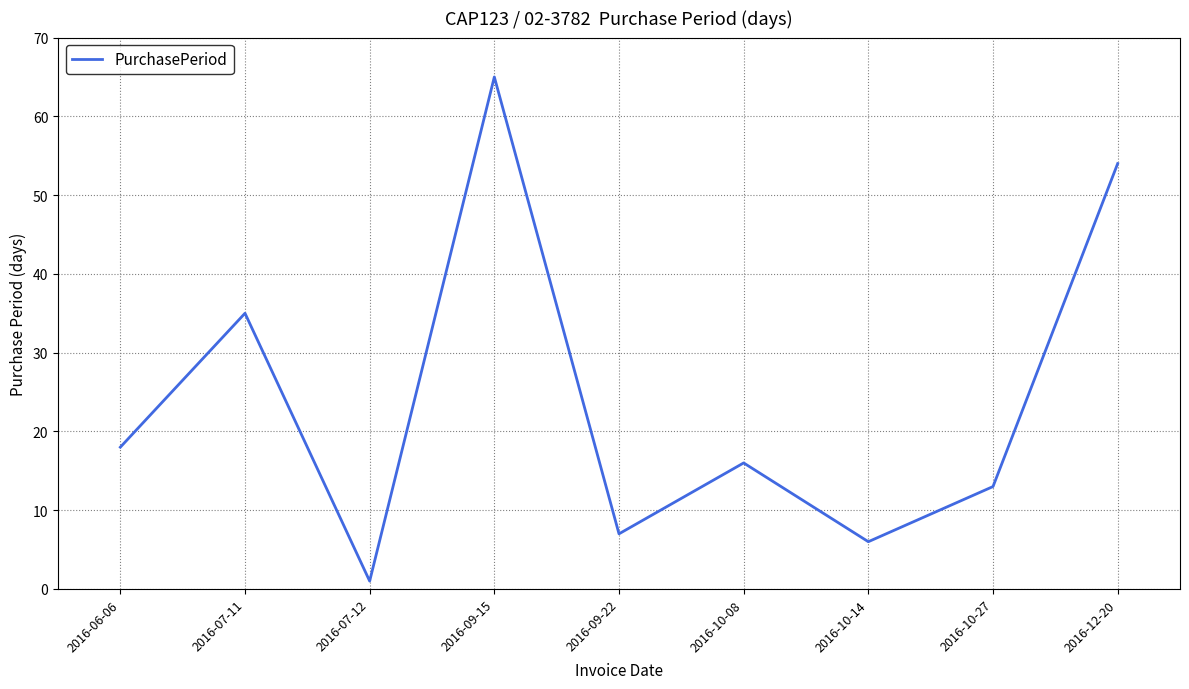

Approximately how many times larger is the value at 2016-07-11 compared to 2016-09-22?

5.0